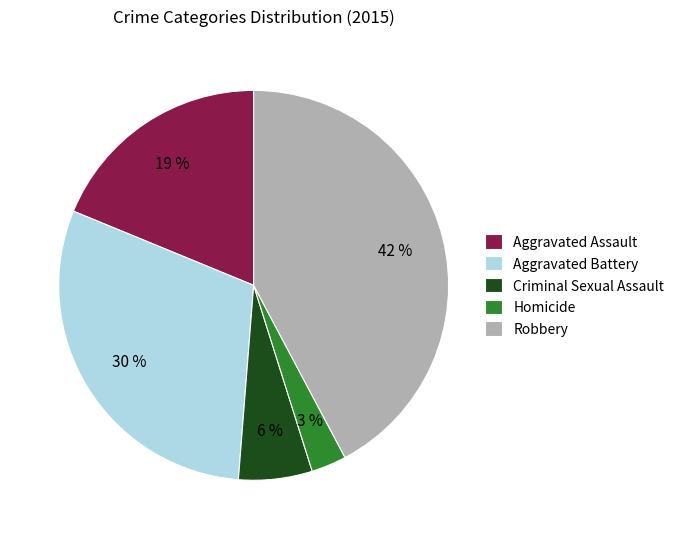

Do Homicide and Robbery together represent more than half of the pie?

No